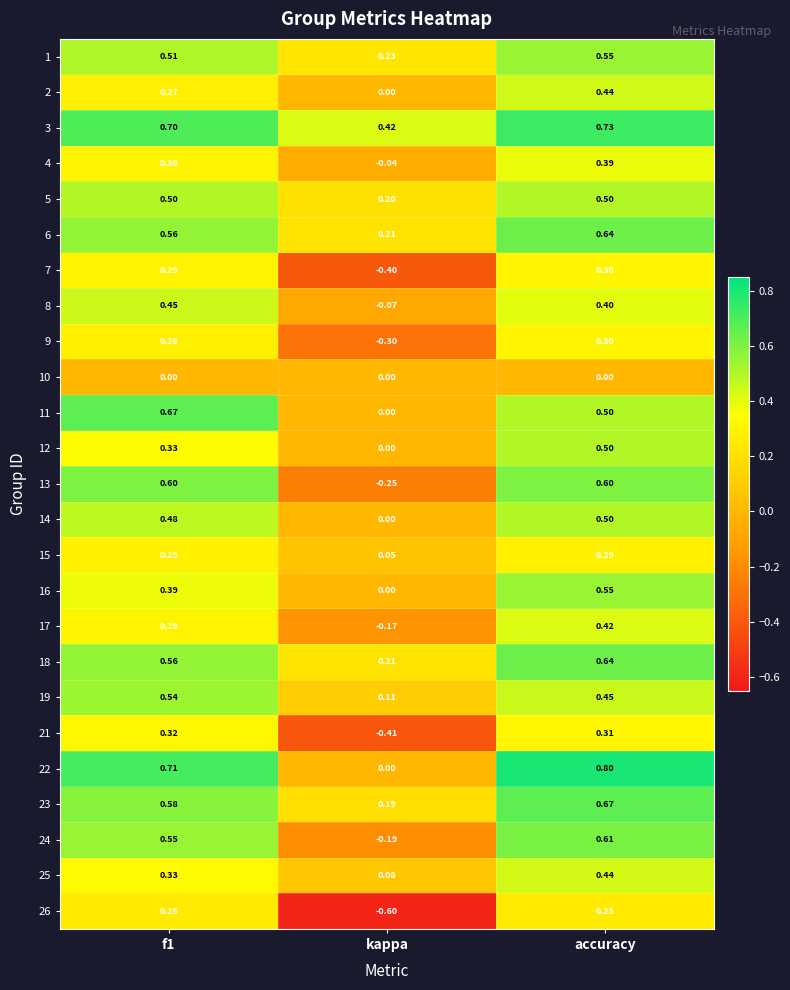

At which category does the chart reach its minimum across all series?

kappa